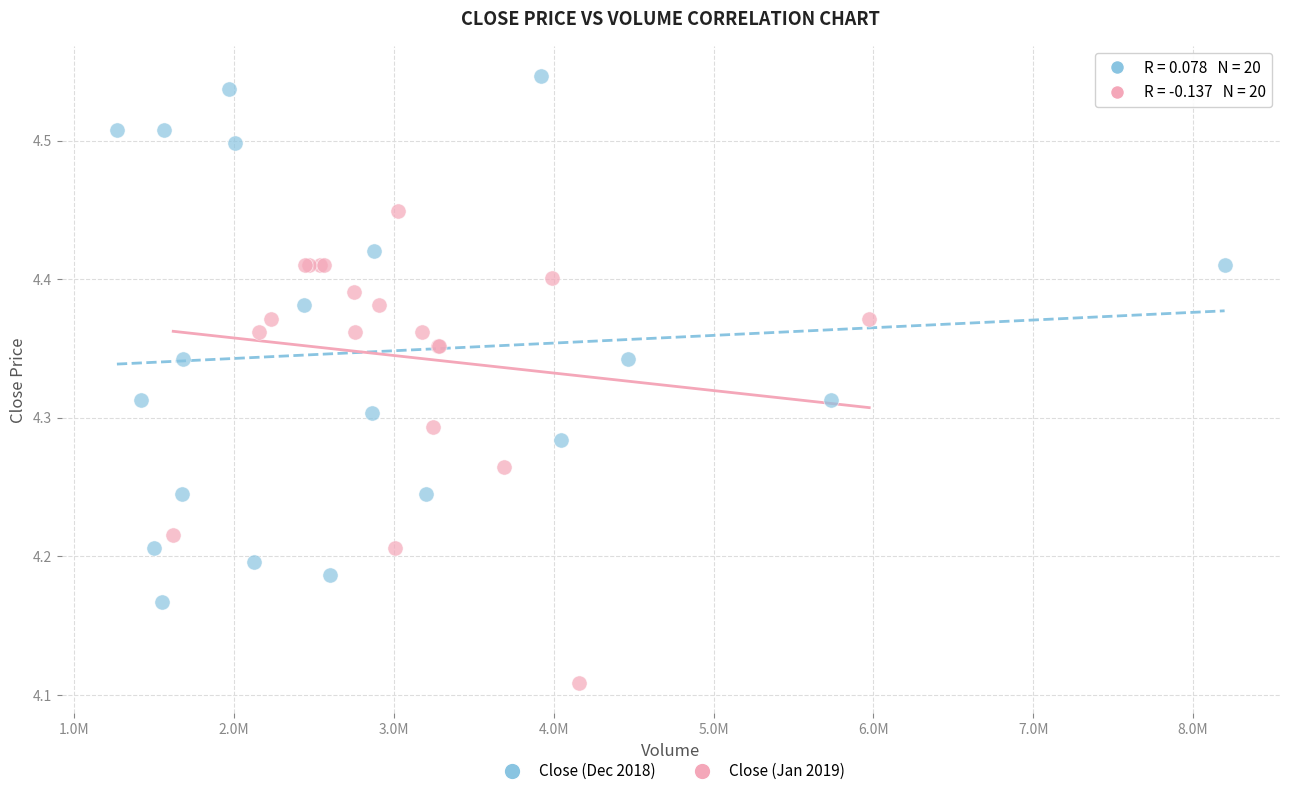

Which series has the widest spread of Y values?

Close (Dec 2018)